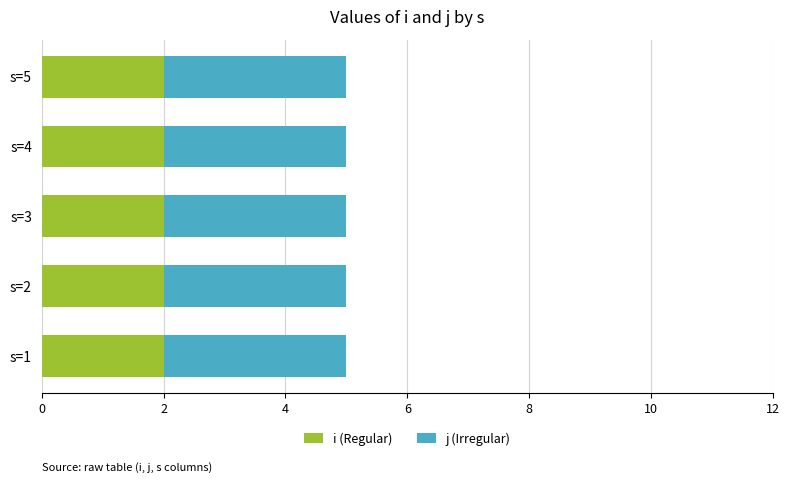

The i (Regular) series shows 2 at s=2. True or false?

True